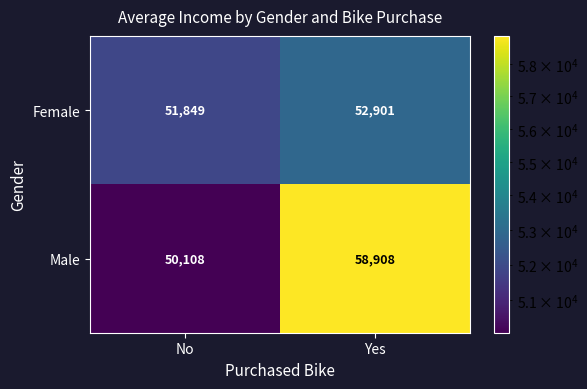

The value of Female at No is 51849. True or false?

True